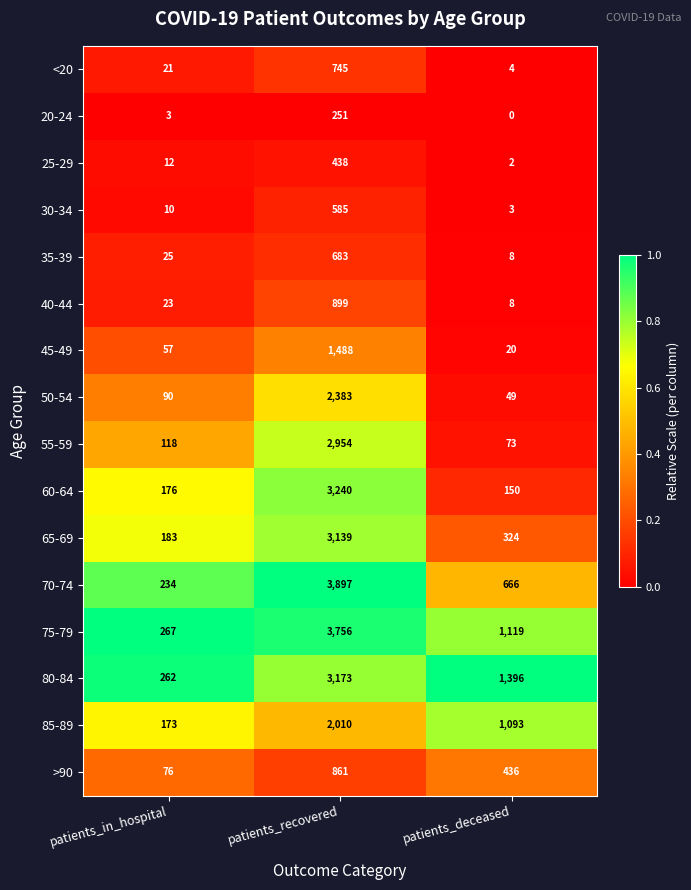

Which category has the lowest value in the >90 series?

patients_in_hospital